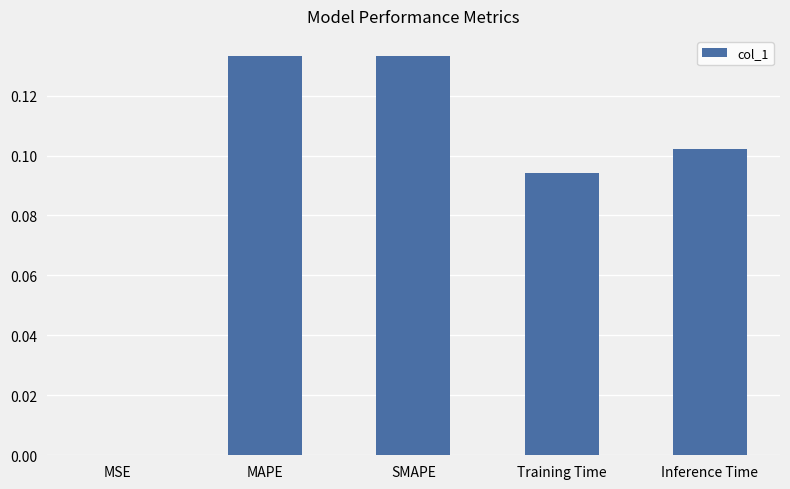

What is the sum of all values?

0.5